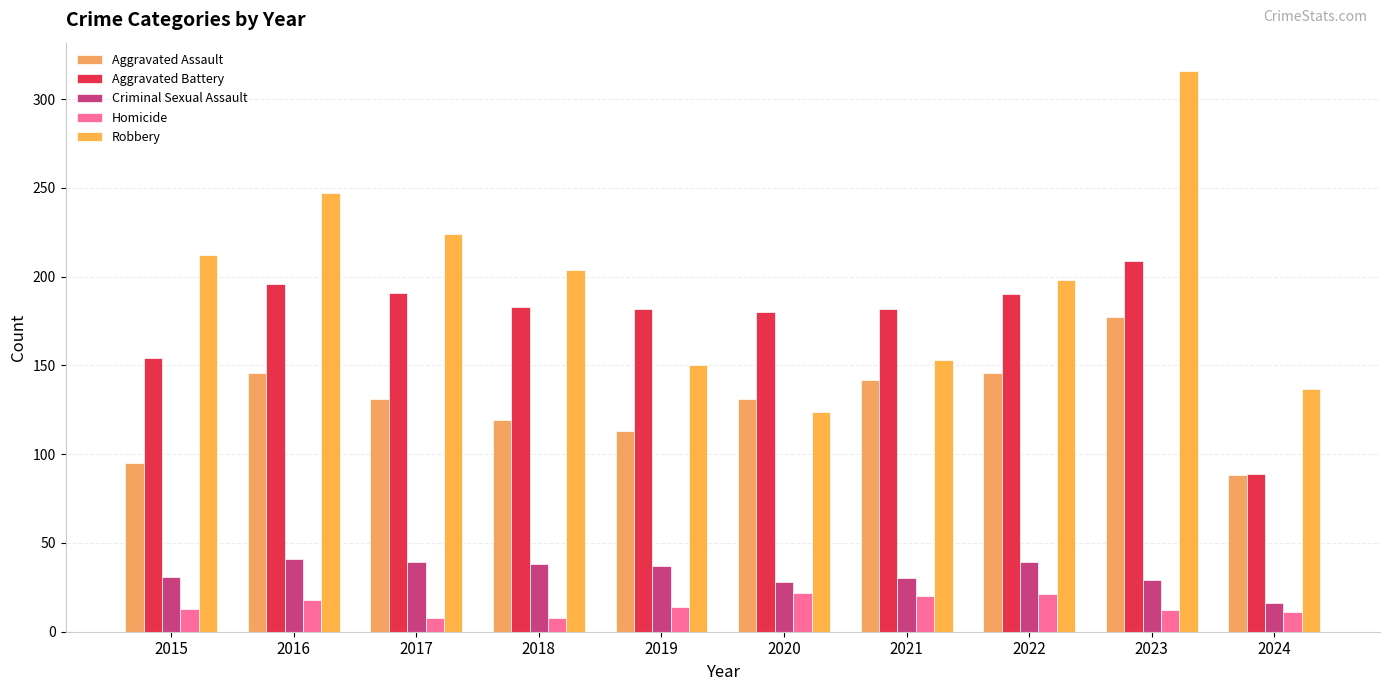

Which series changed the most between 2015 and 2022?

Aggravated Assault